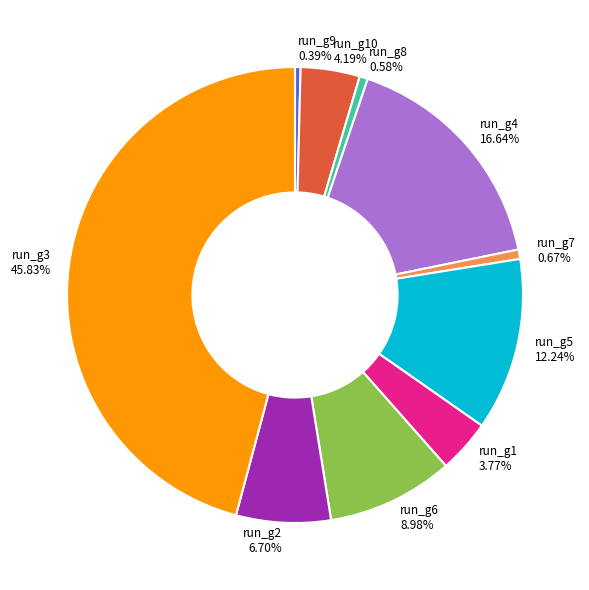

Approximately how many times larger is the value at run_g5 12.24% compared to run_g1 3.77%?

3.2